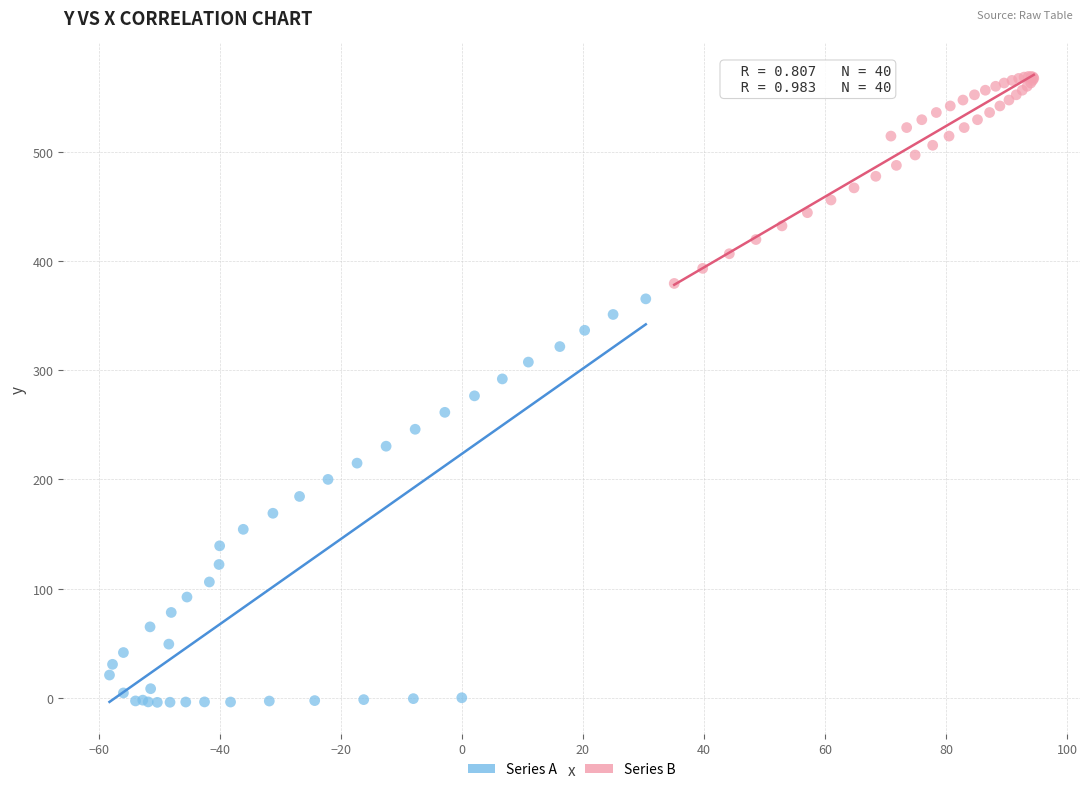

What are all the series names shown in the legend?

Series A, Series B